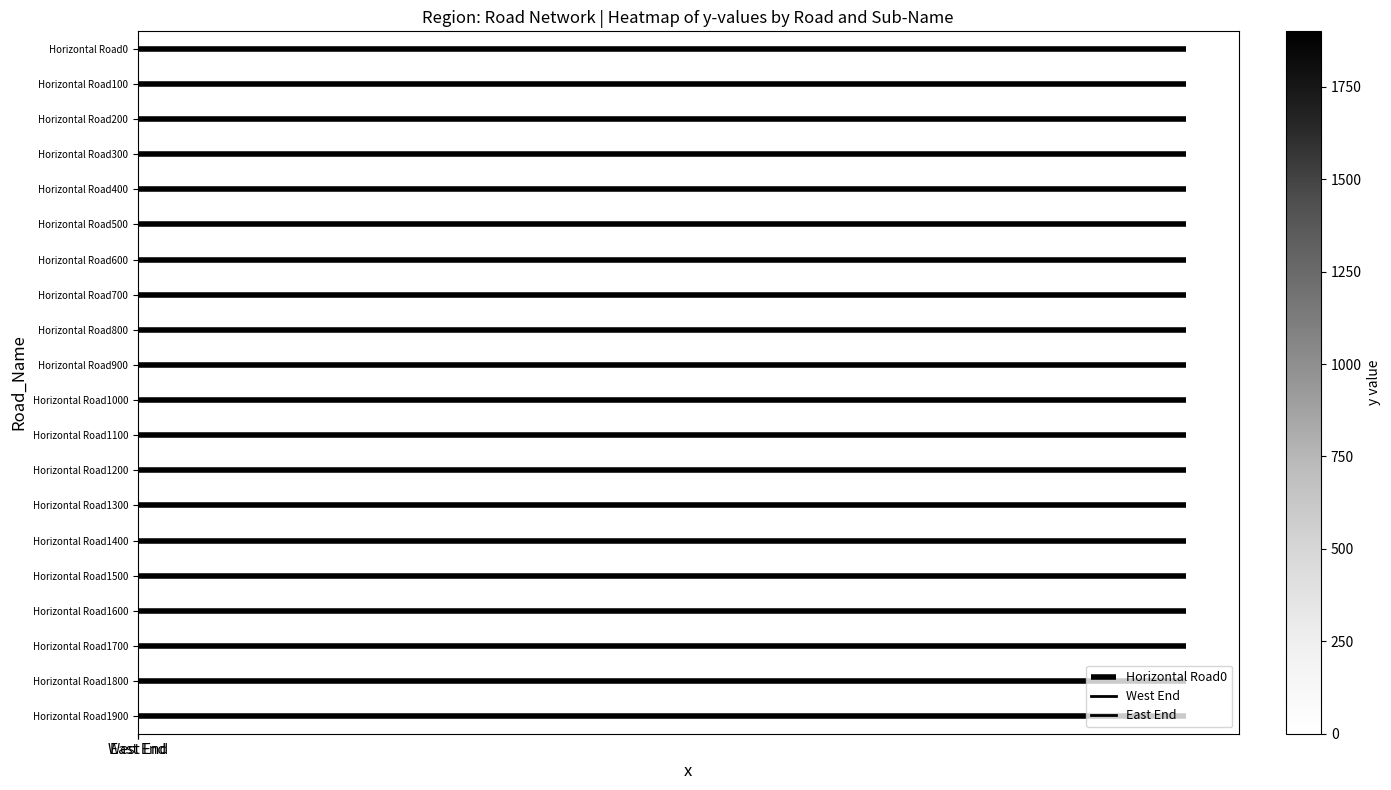

At how many categories does at least one series exceed 762?

2